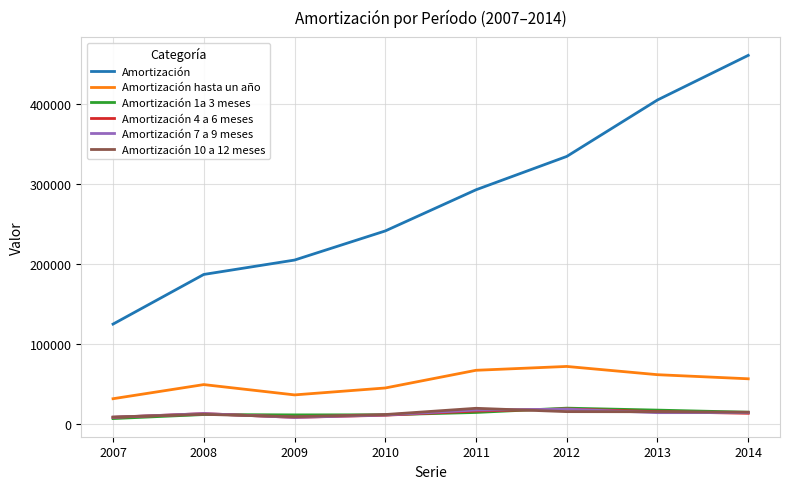

True or false: Amortización and Amortización 10 a 12 meses cross at least once.

False